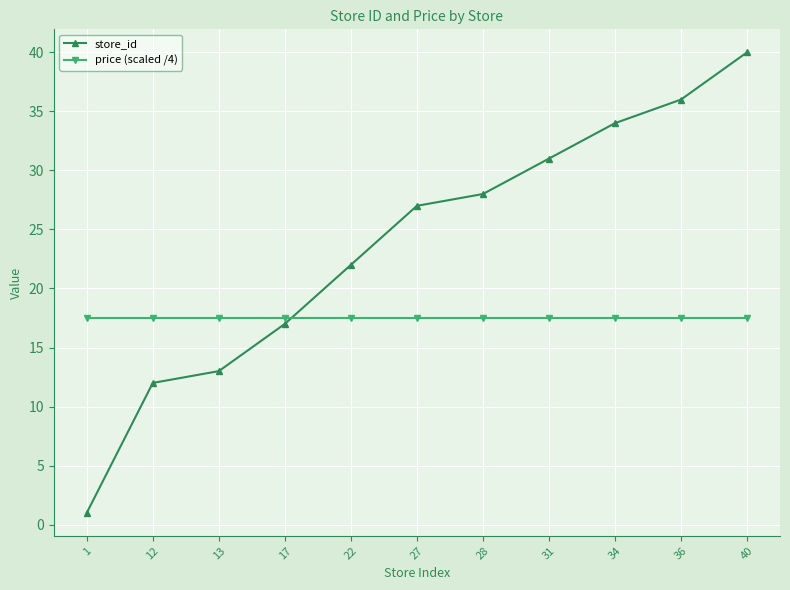

True or false: store_id has a value of 36.0 at 36.

True